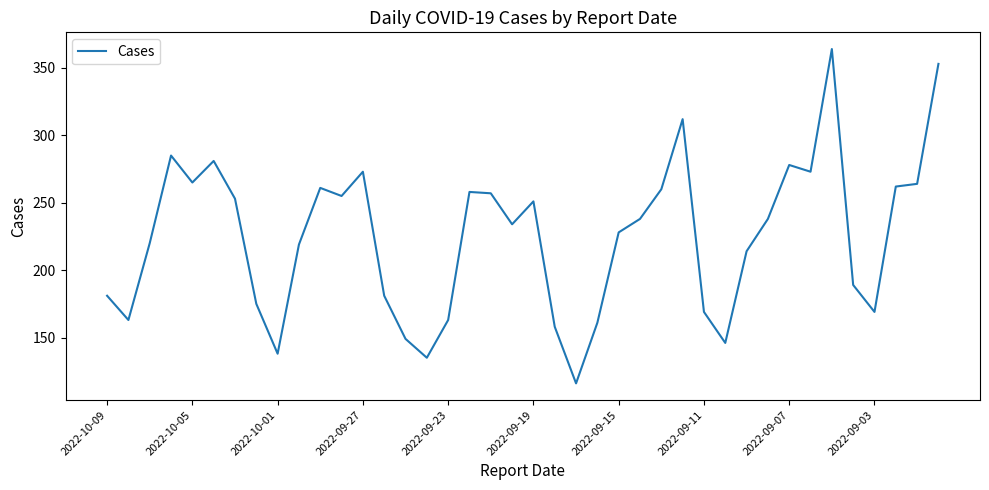

What is the minimum value shown in the chart?

116